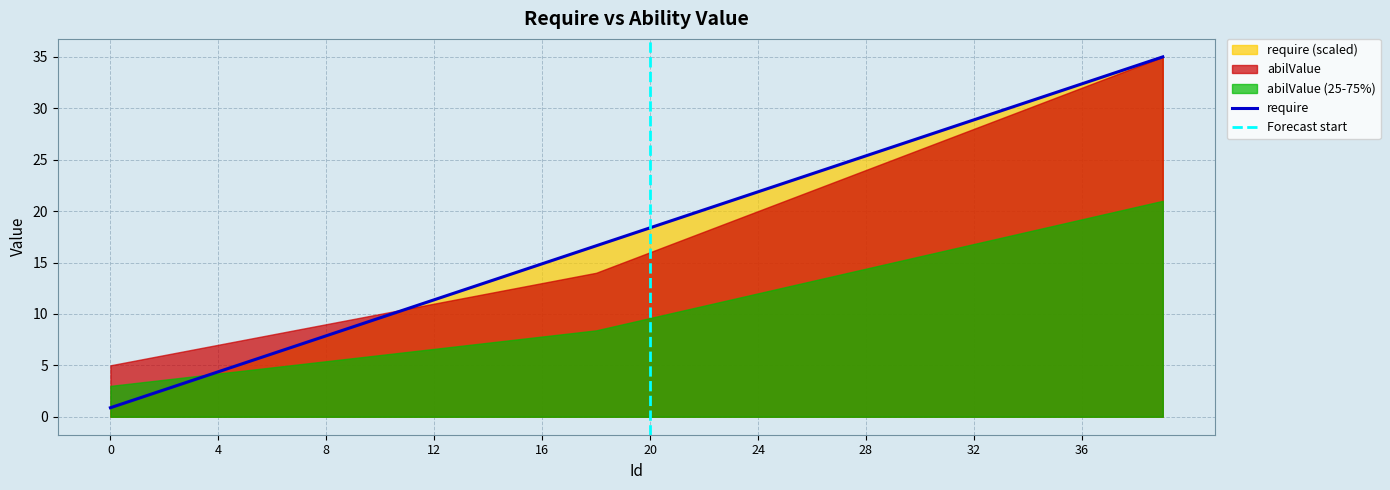

What is the difference between the values at 27 and 33?

5.2